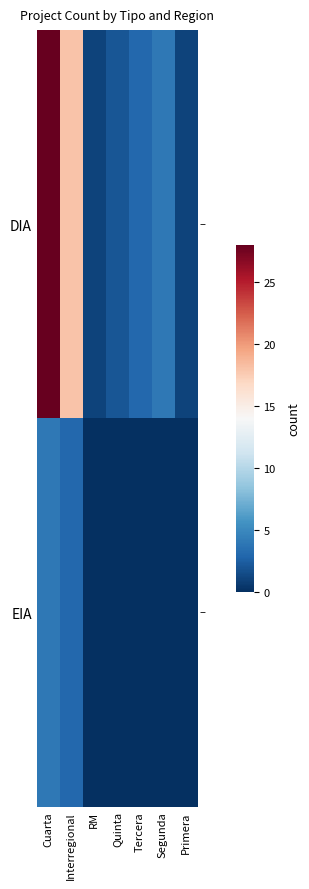

What is the spread (max minus min) of values at RM?

1